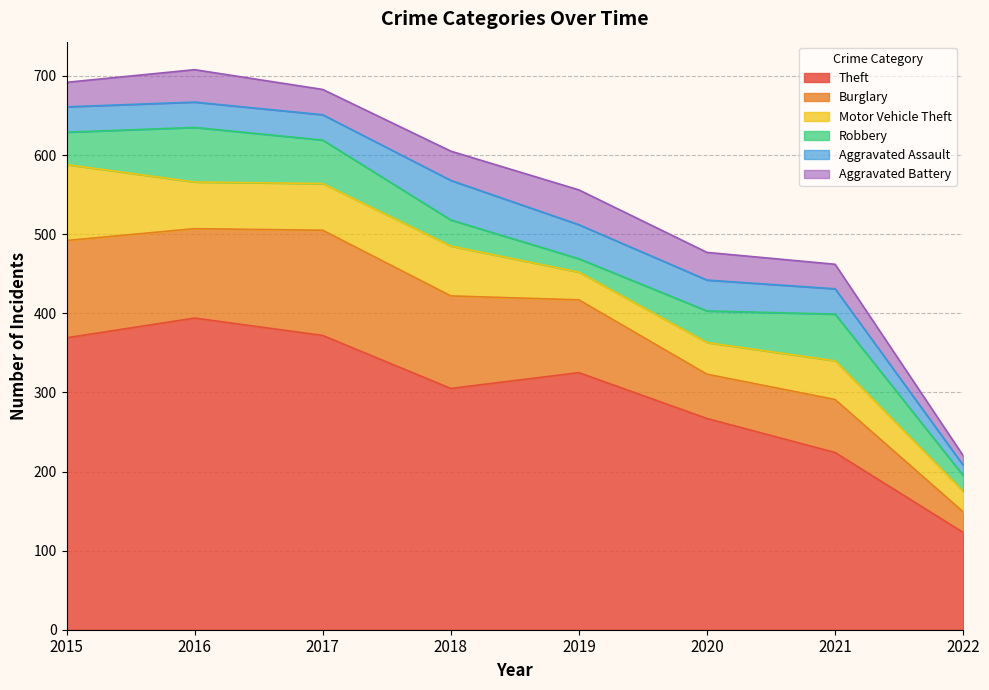

Count the number of data series in this chart.

6